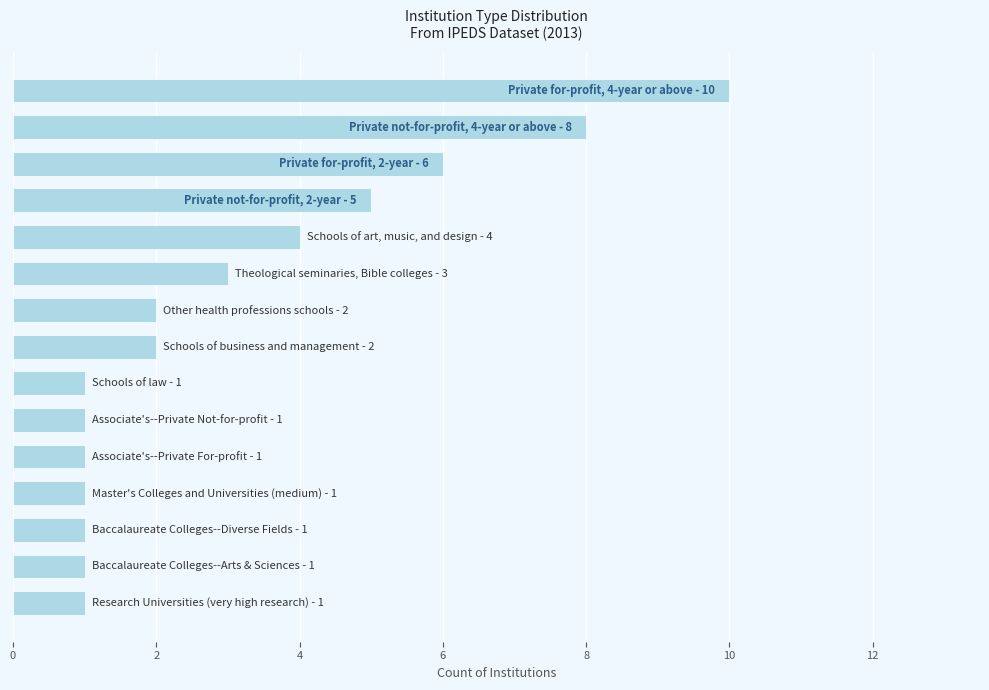

What is the average value?

3